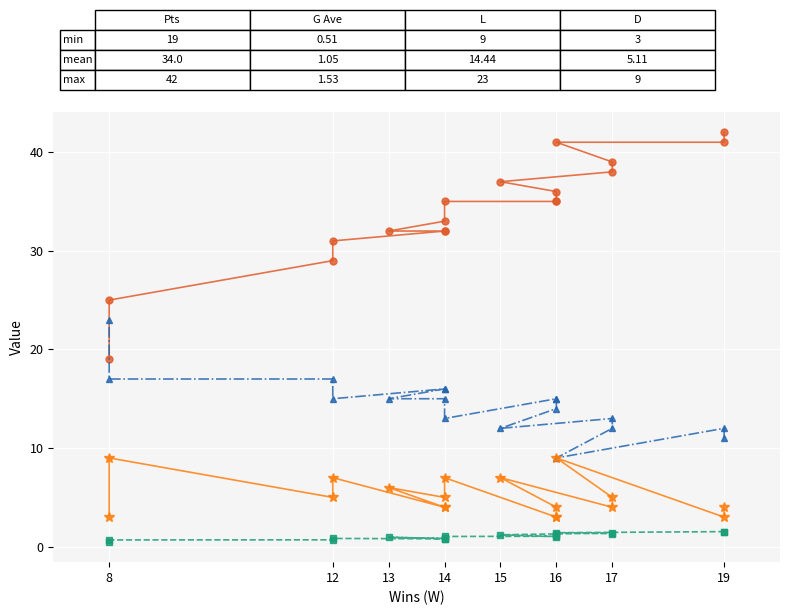

At how many categories does at least one series exceed 8?

18